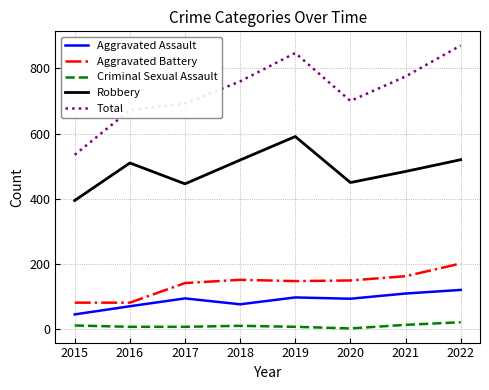

Between 2020 and 2022, which series saw the biggest shift?

Total